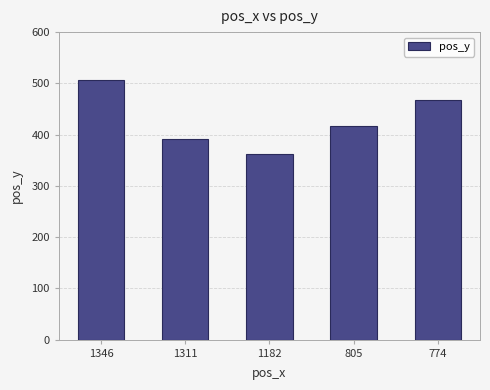

Where does the data first go above 417?

1346